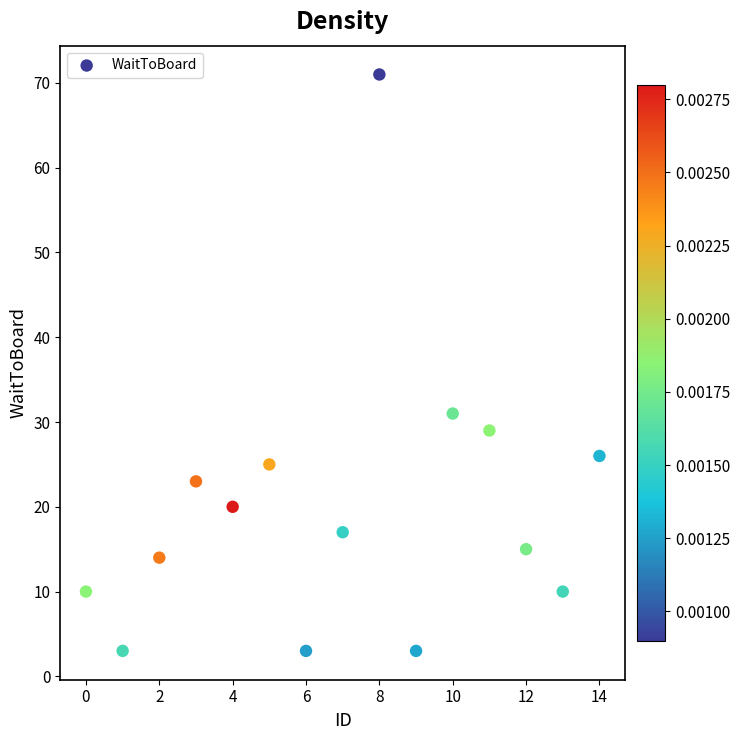

What is the range of X values (max minus min)?

14